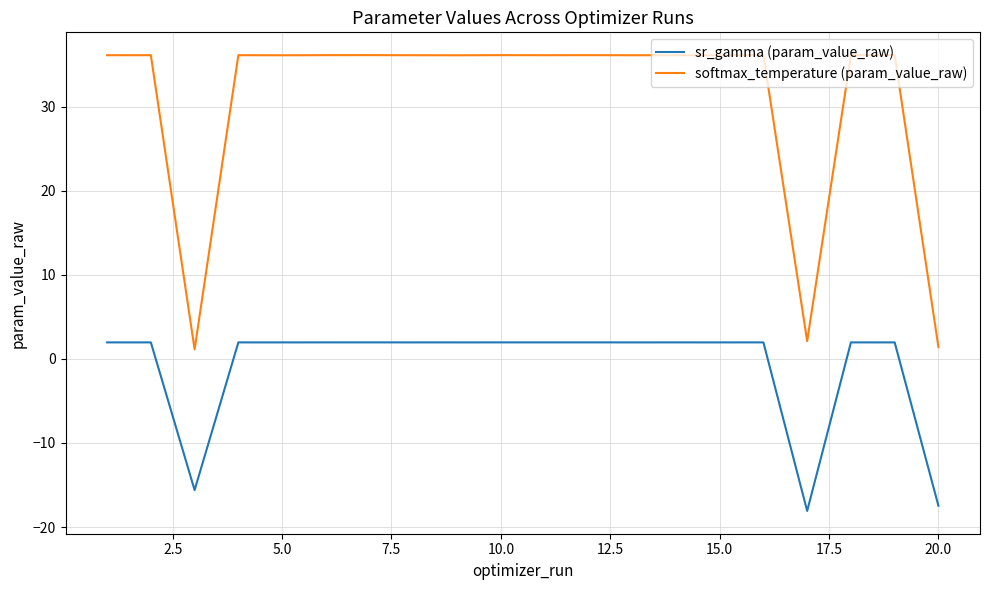

Which series has the largest total across all categories?

softmax_temperature (param_value_raw)